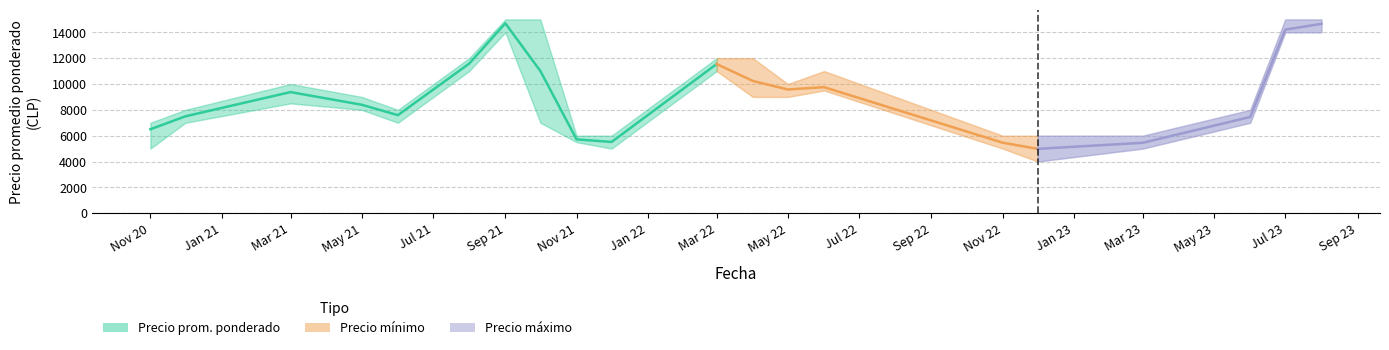

What is the minimum value for Precio mínimo?

4000